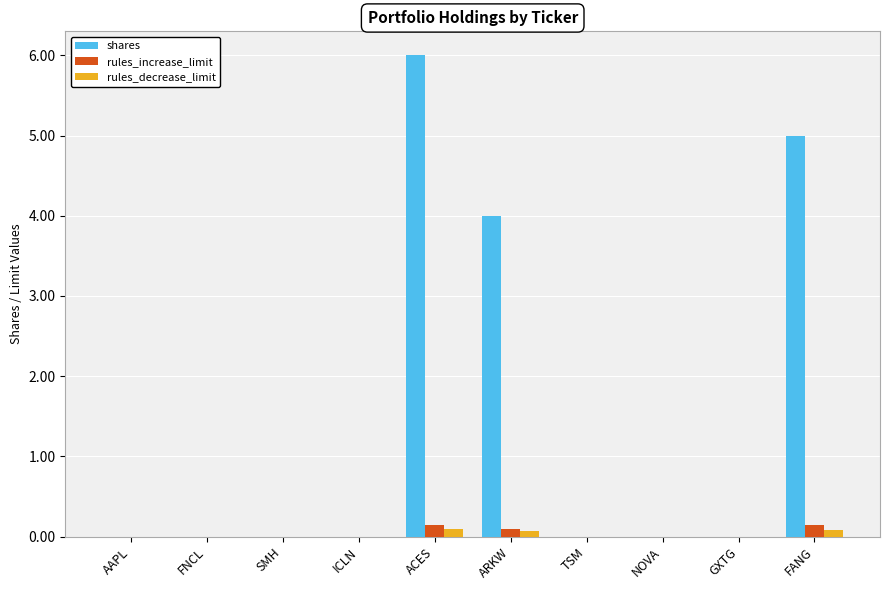

Which label corresponds to the largest value in the chart?

ACES